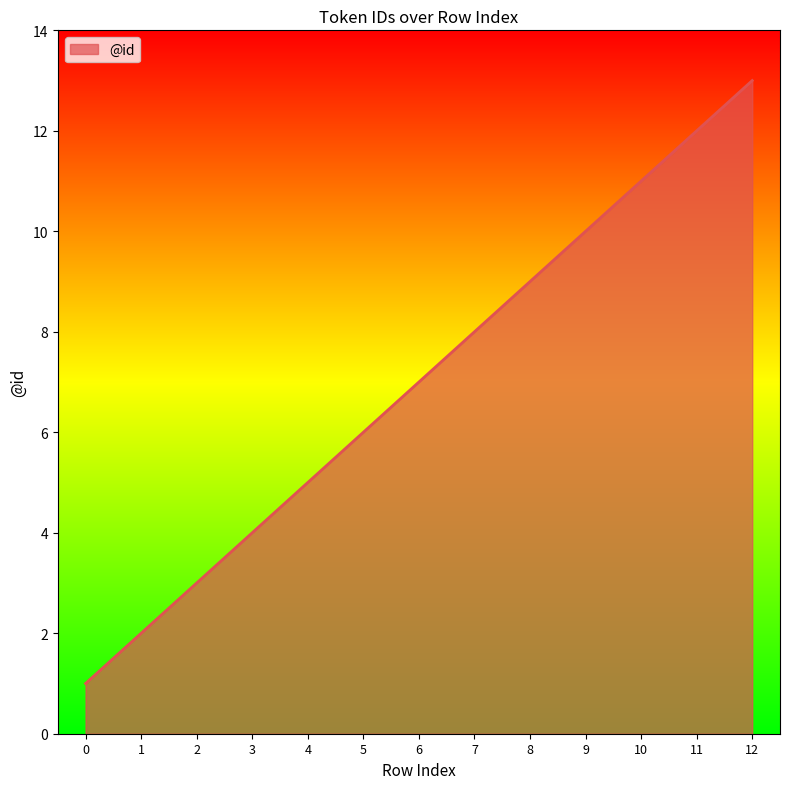

Reading left to right, what are all the values shown in this chart?

1	2	3	4	5	6	7	8	9	10	11	12	13